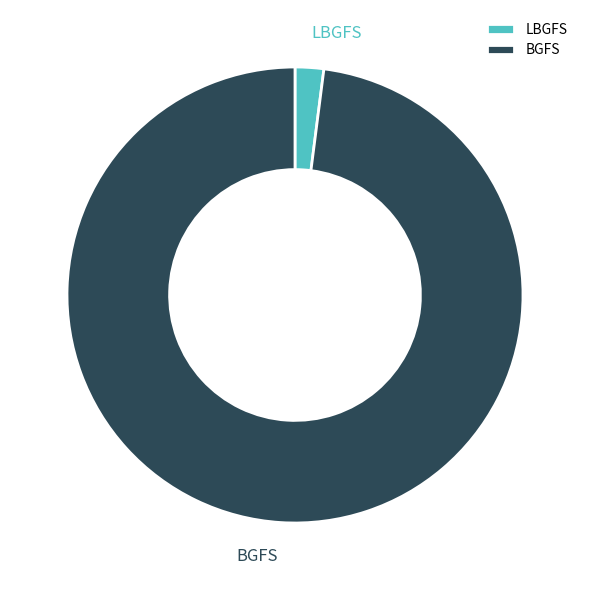

Between LBGFS and BGFS, which is larger?

BGFS